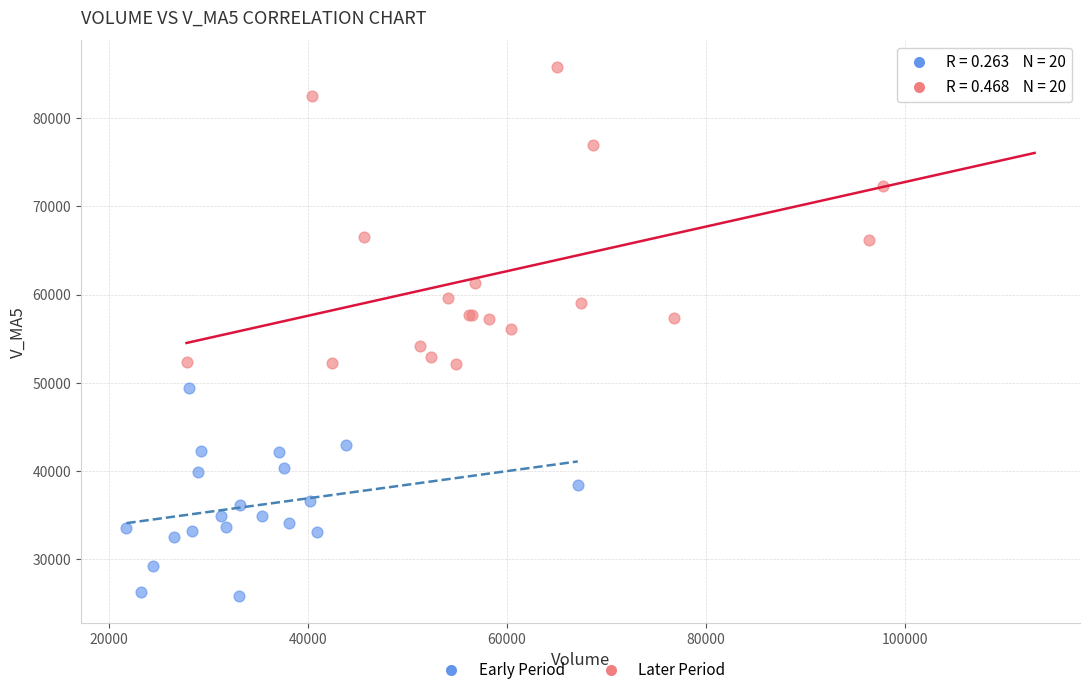

Which series reaches the minimum Y coordinate?

Early Period